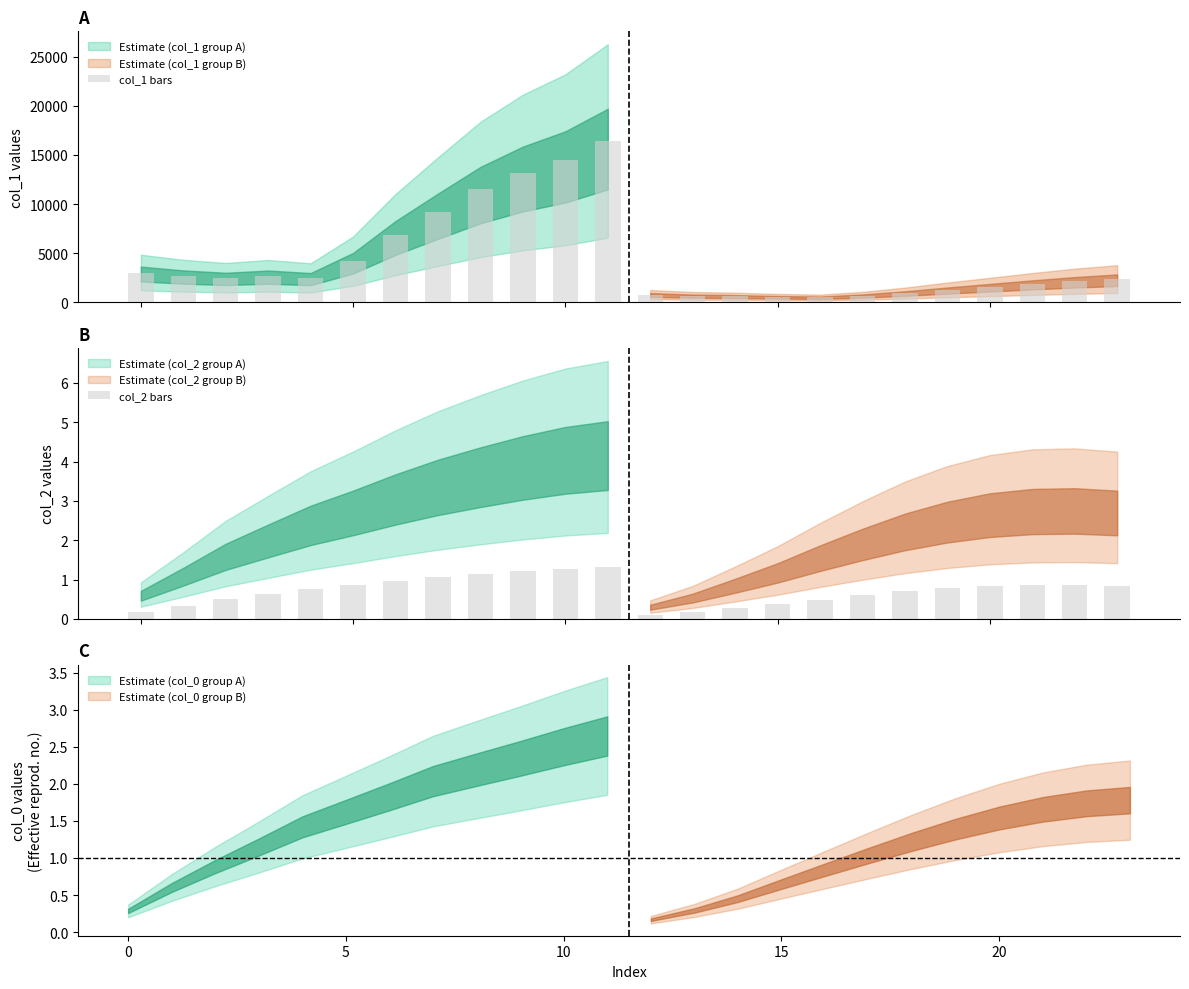

What is the spread (max minus min) of values at 18?

930.8